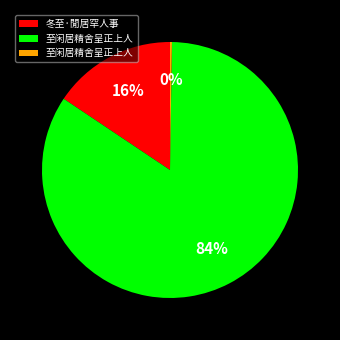

Is there any slice that represents more than half of the pie?

Yes